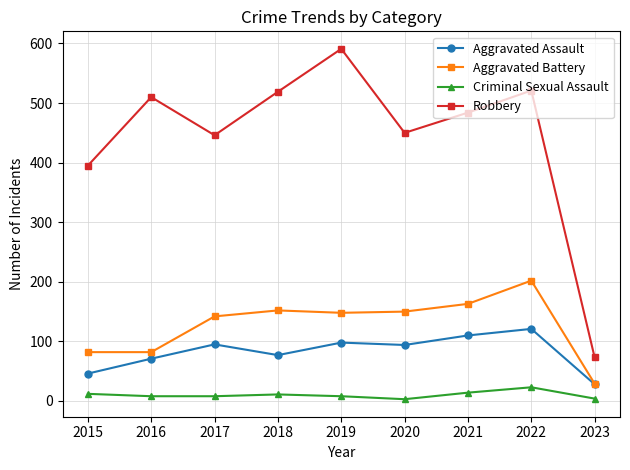

What are all the series names shown in the legend?

Aggravated Assault, Aggravated Battery, Criminal Sexual Assault, Robbery